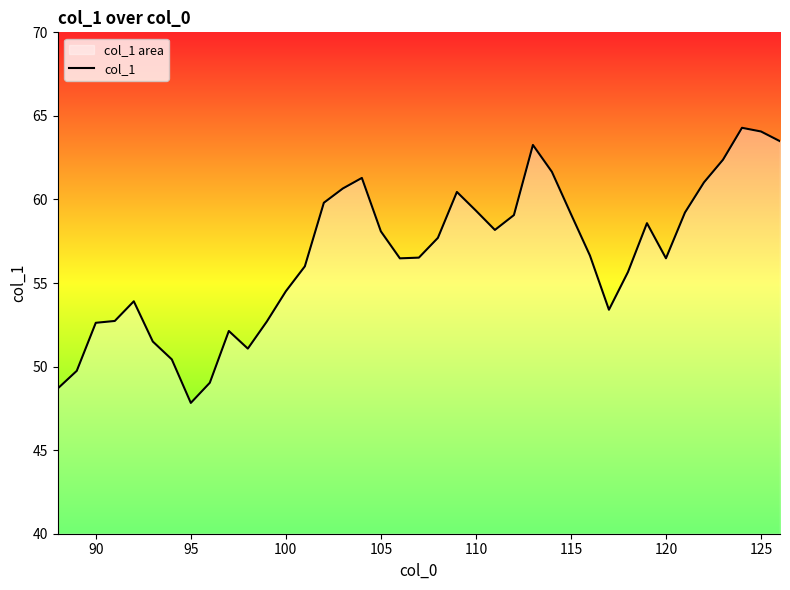

The value at 105 is 75.6. True or false?

False